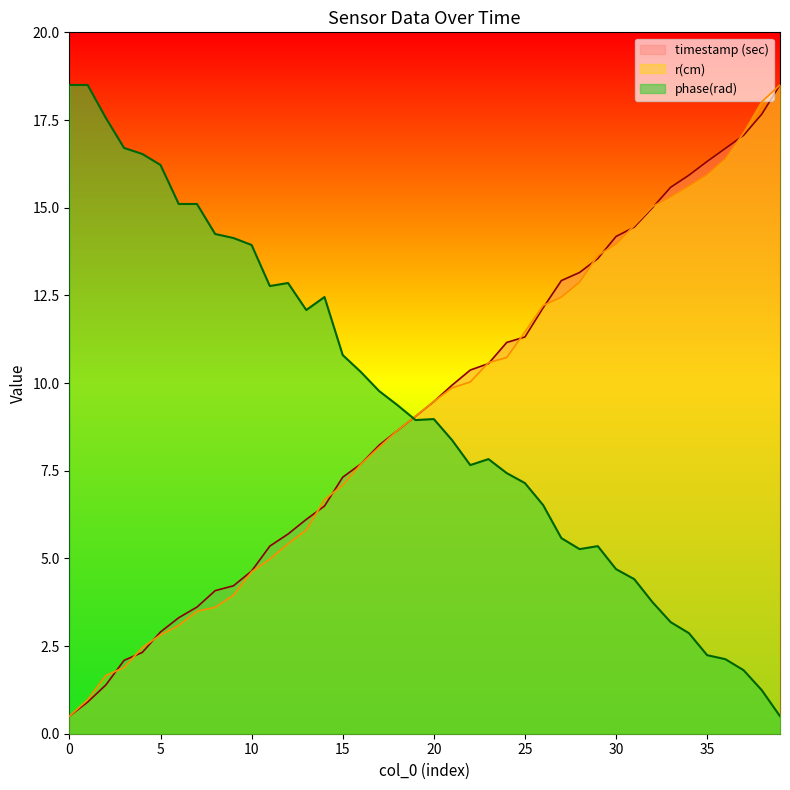

Which series has the largest range (max minus min)?

timestamp (sec)